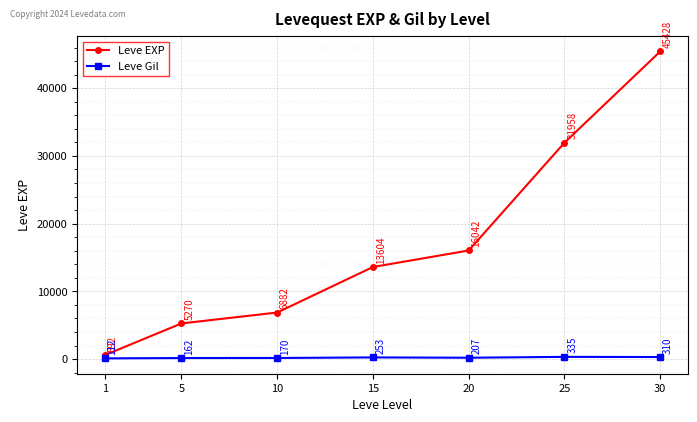

Read the Leve EXP value at 10.

6882.0